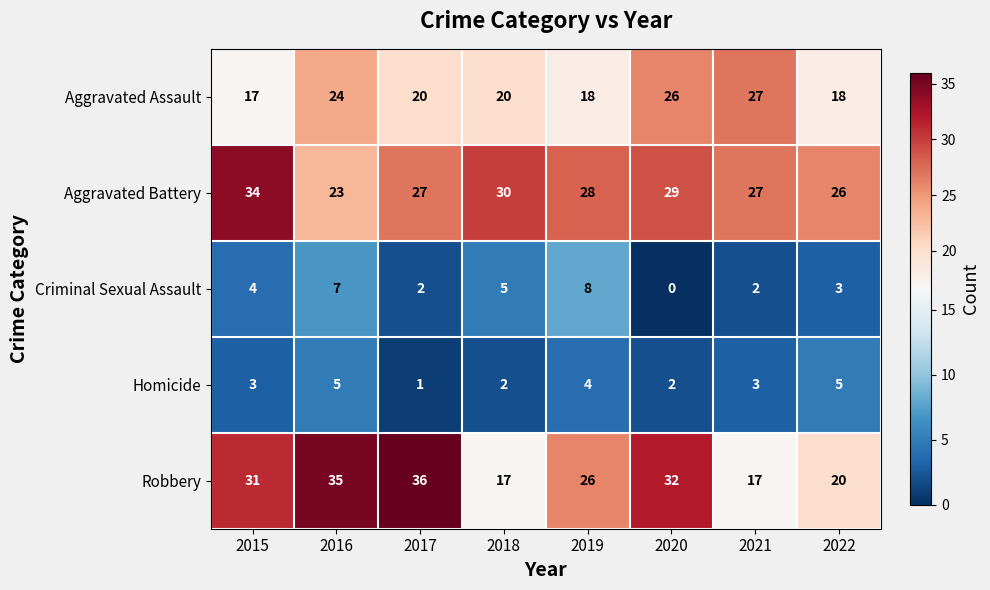

Which label corresponds to the largest value in the chart?

2017